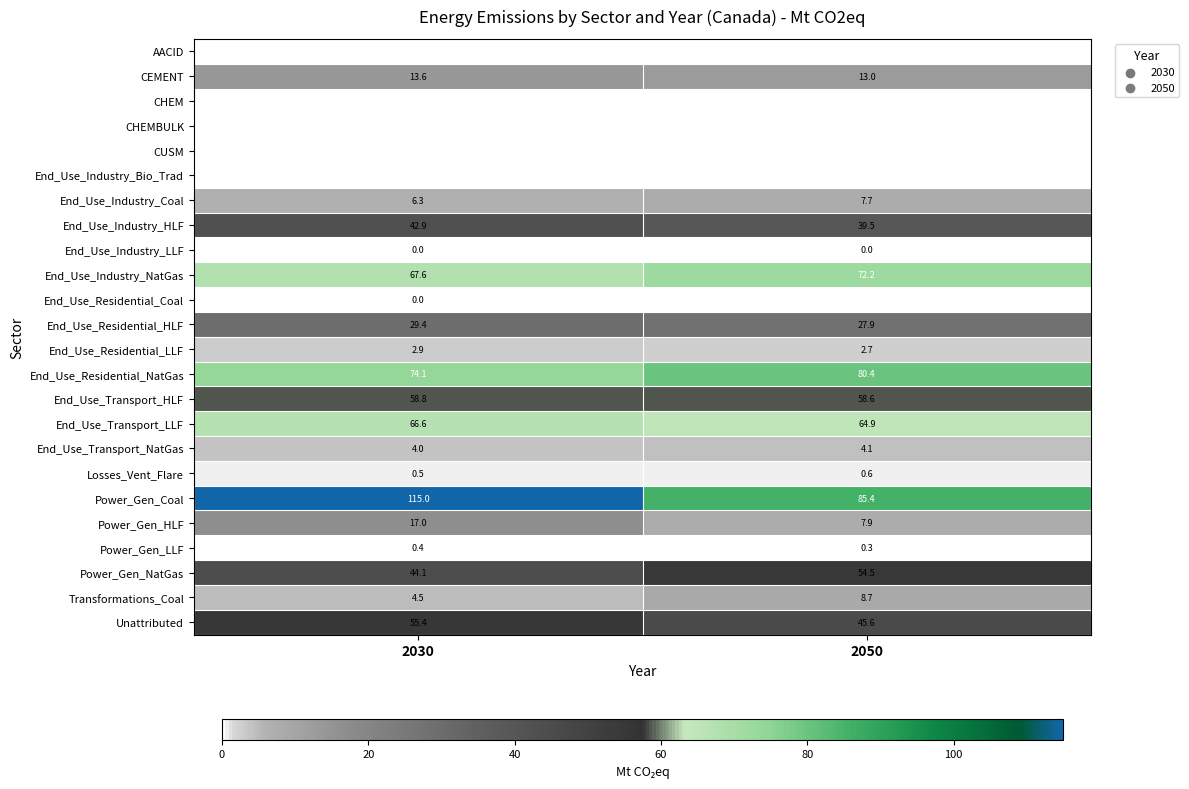

Is it true that Power_Gen_HLF equals 17.0 at 2030?

True